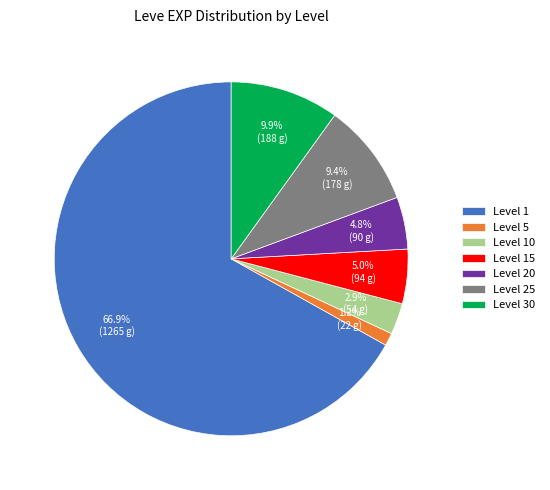

Is it true that Level 25 is 9% of the pie?

True